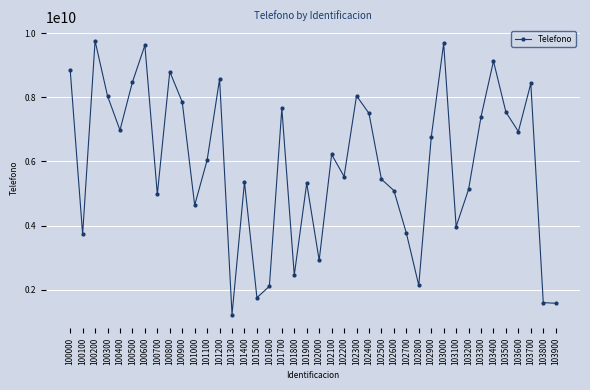

Where does the data first go above 6218249780?

100000